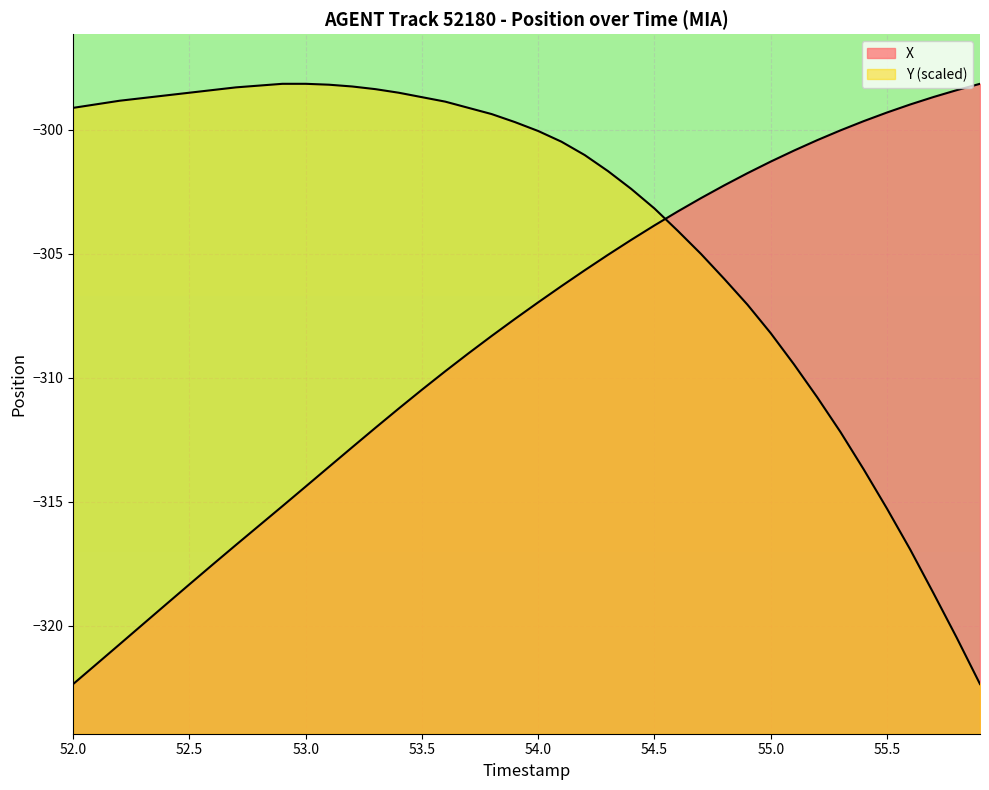

How many data points does each series have?

40